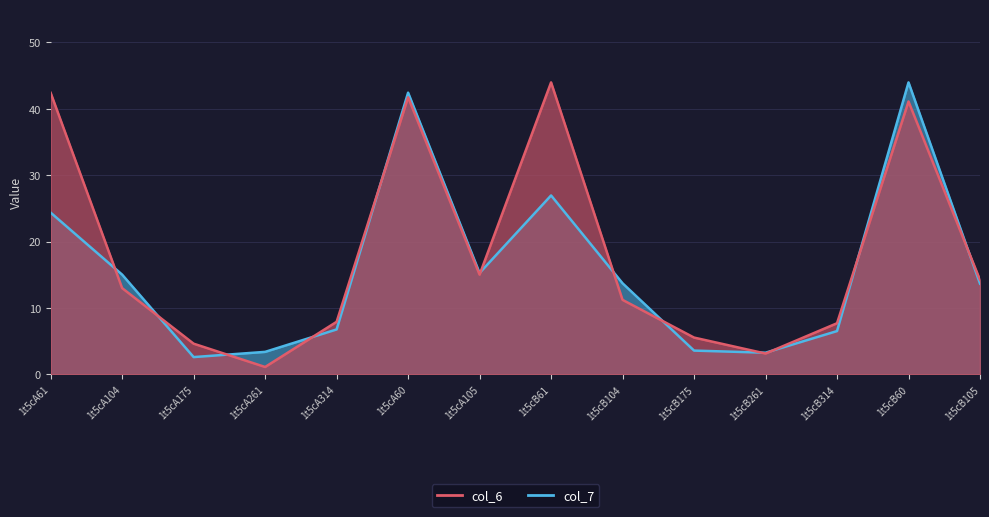

What is the value of the col_7 point at the 11th from the left?

3.3